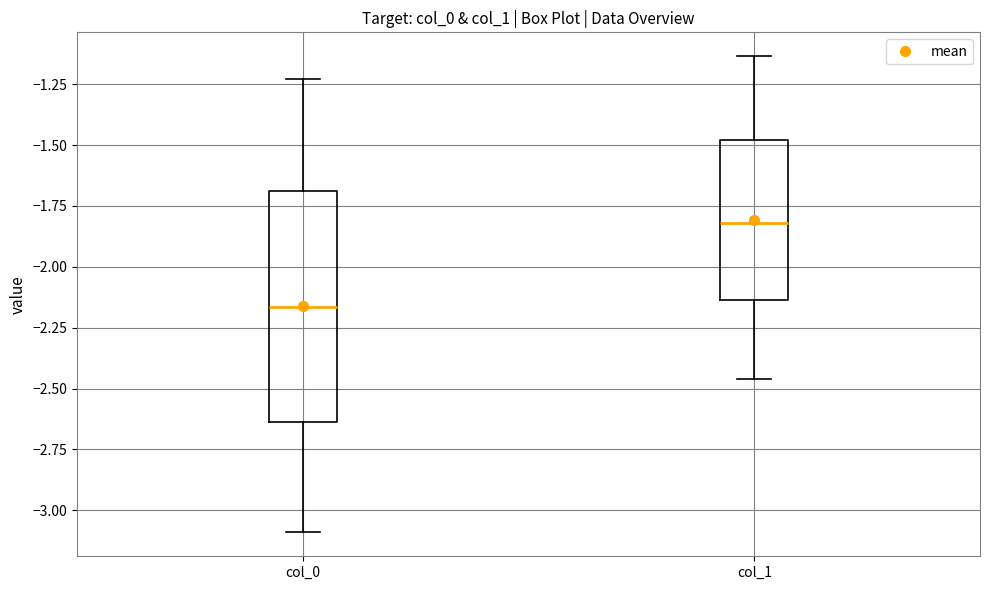

Reading left to right, transcribe this box plot: for each box, give where its median line is, the range the box spans, and where its two whiskers end, as read against the y-axis. The values are not printed on the chart, so give them approximately, as read against the axis.

col_0: median -2.15, box -2.65 to -1.70, whiskers -3.10 to -1.25
col_1: median -1.80, box -2.15 to -1.50, whiskers -2.45 to -1.15